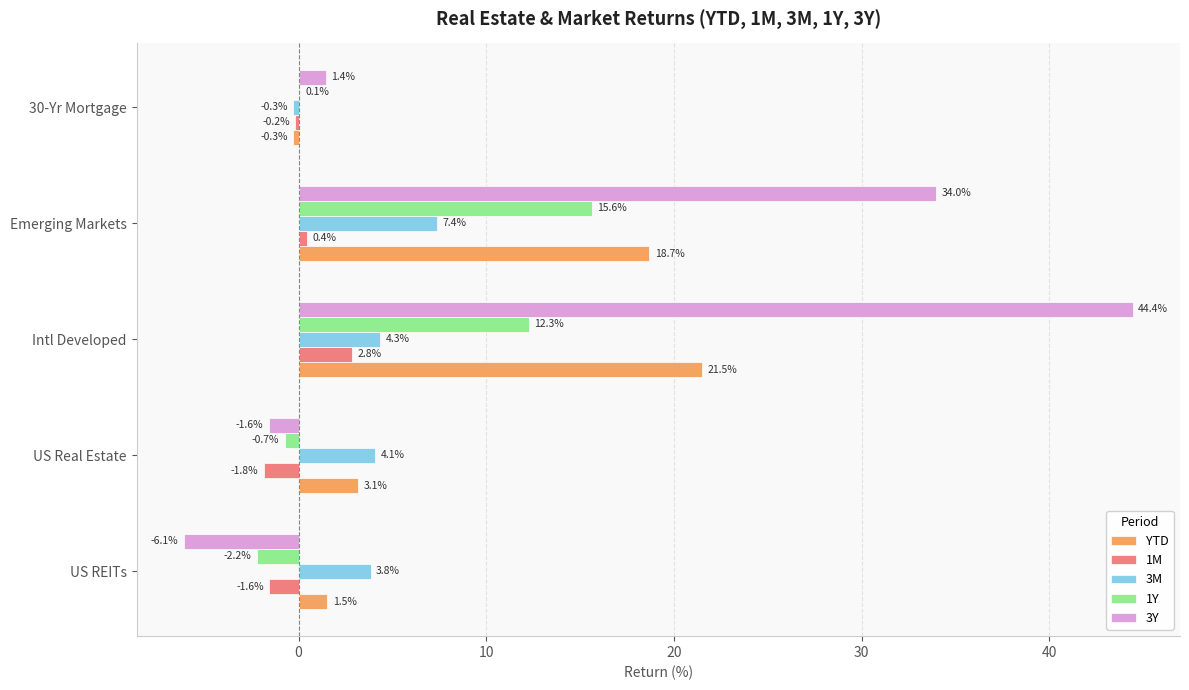

Is the value of YTD at US Real Estate greater than the value of 1Y at US REITs?

Yes